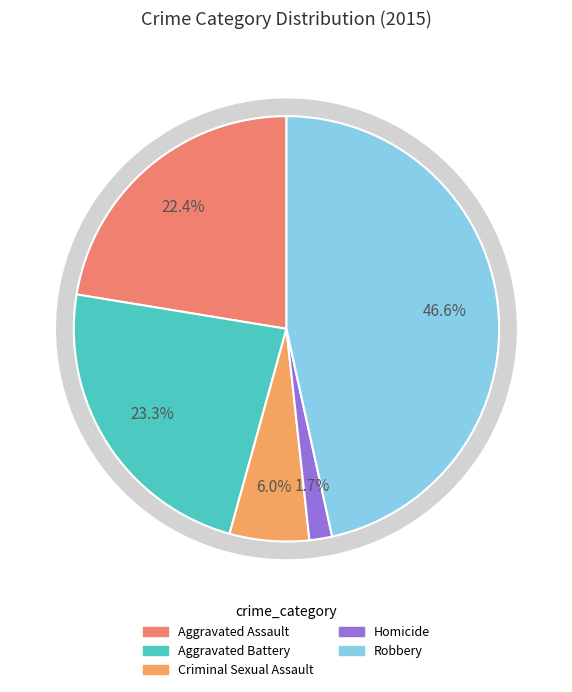

Is it true that Homicide is 2% of the pie?

True